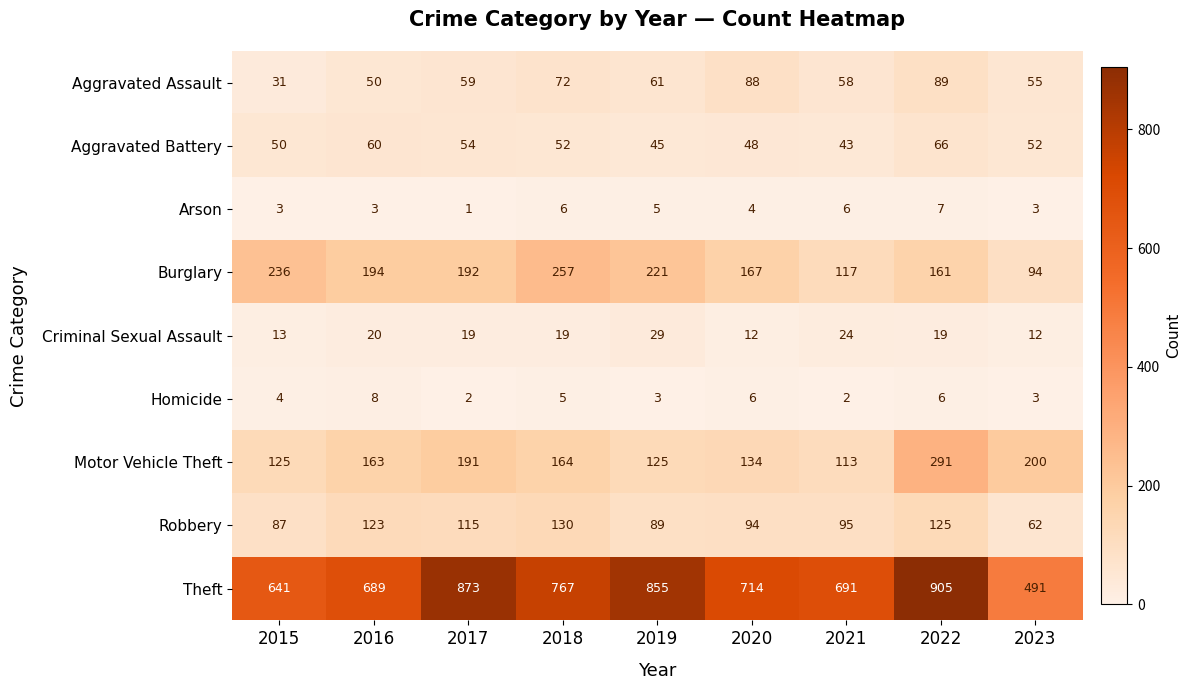

What is the difference between the maximum and minimum values in the Theft series?

414